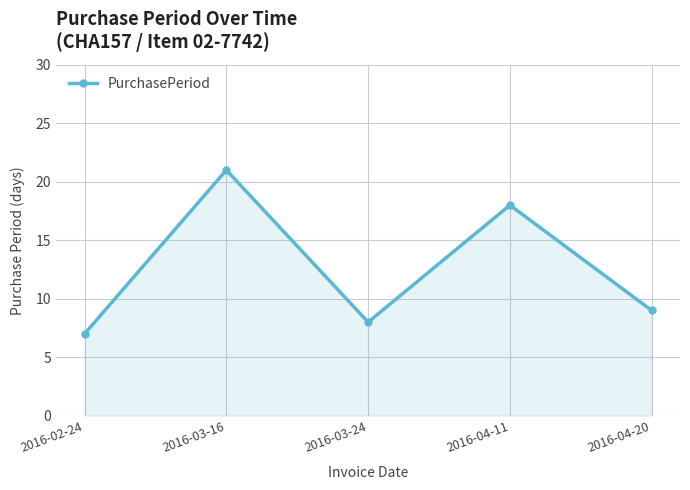

What is the value of the 5th point from the left?

9